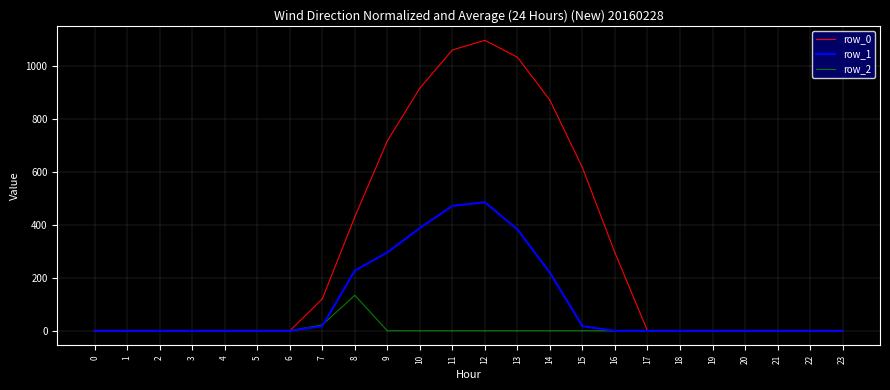

List the series in order of their peak value, lowest first.

row_2, row_1, row_0